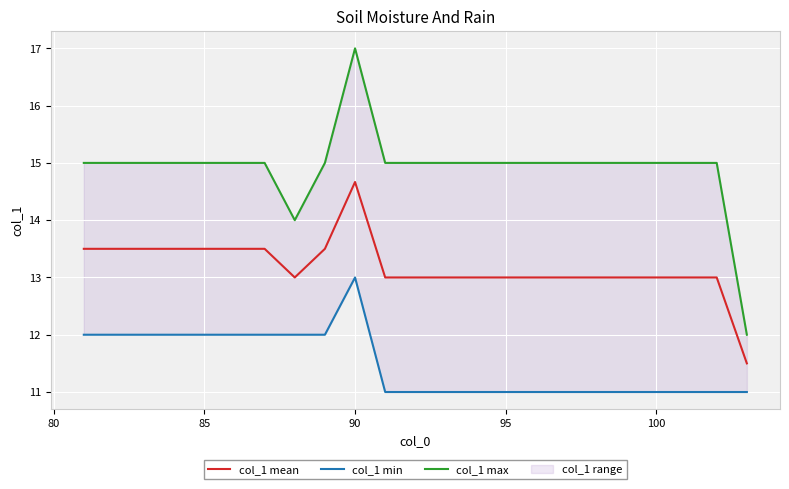

What is the minimum value for col_1 mean?

11.5